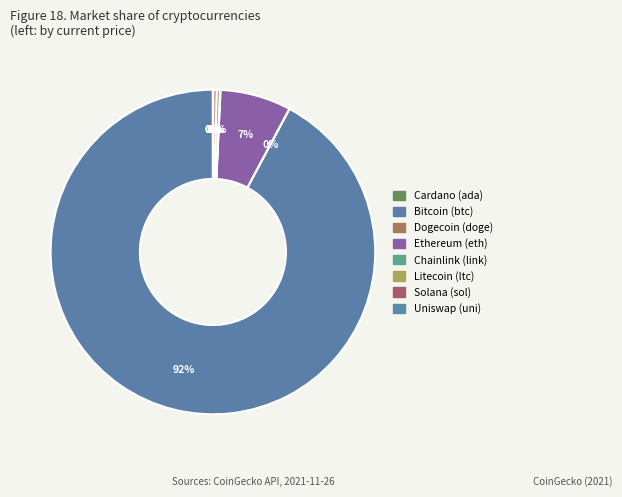

Which category has the biggest portion of the pie?

btc